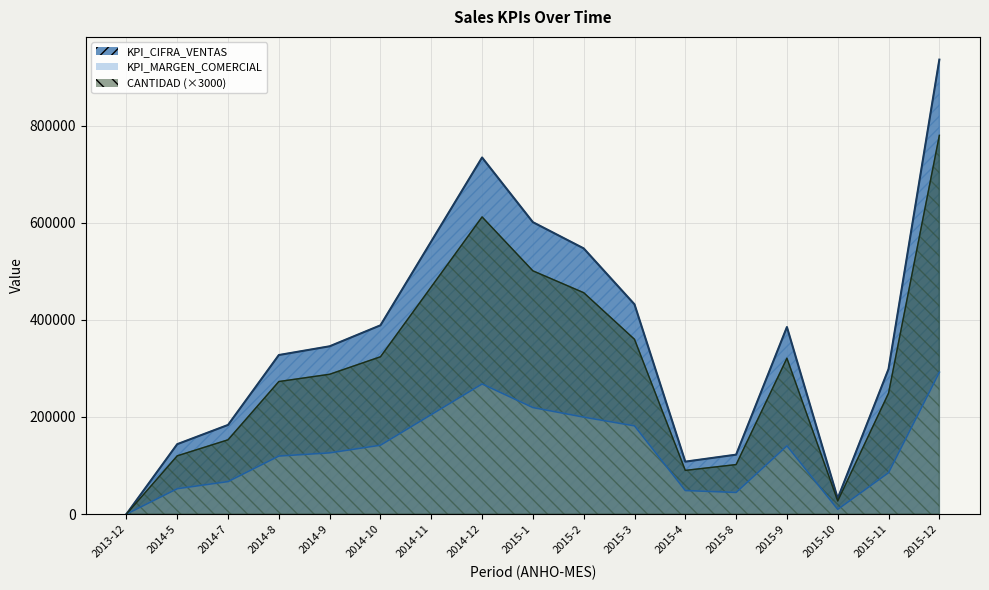

How many lines are shown in the chart?

3